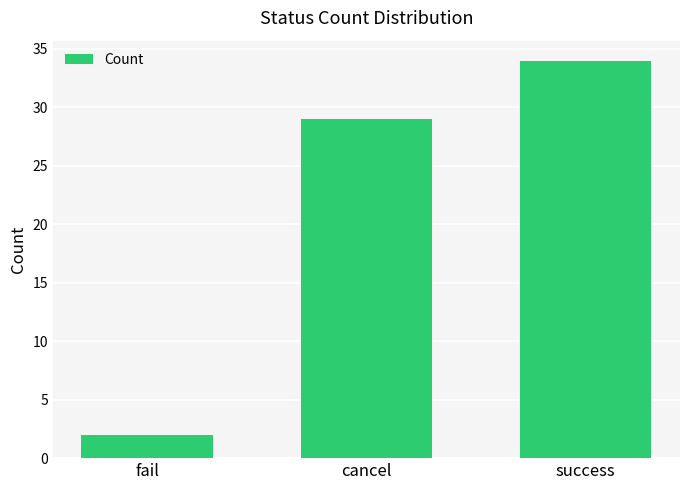

What position from the right is cancel?

2